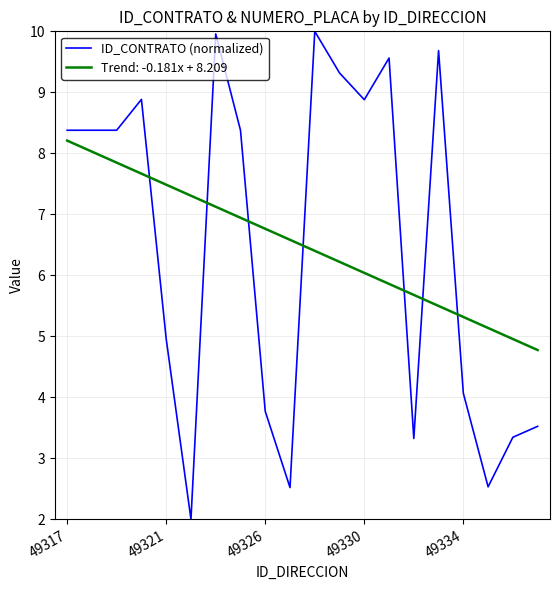

Which series has the widest spread of values?

ID_CONTRATO (normalized)